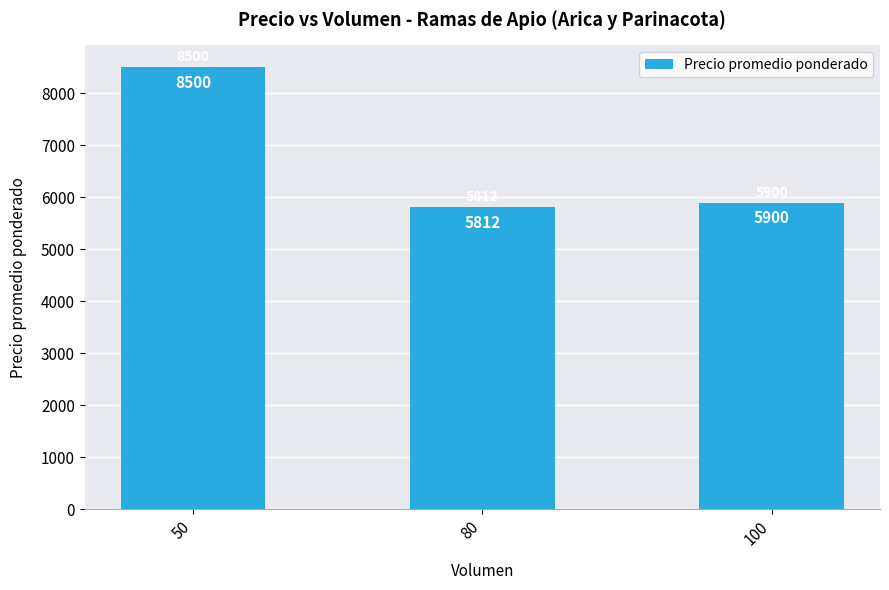

List the labels in order of value, largest first.

50, 100, 80